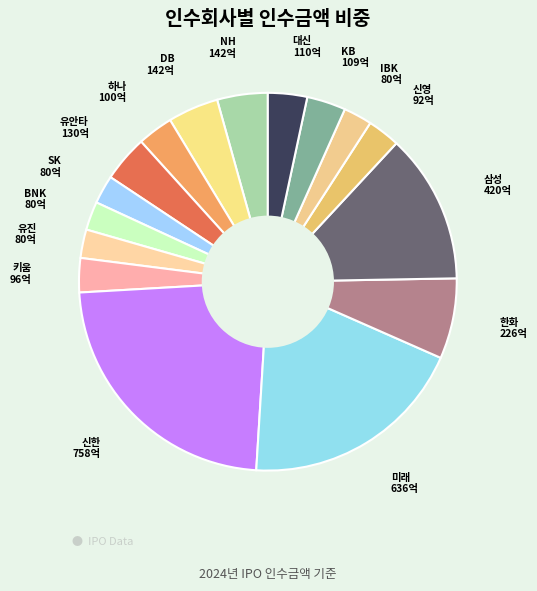

How many segments does this pie chart have?

16